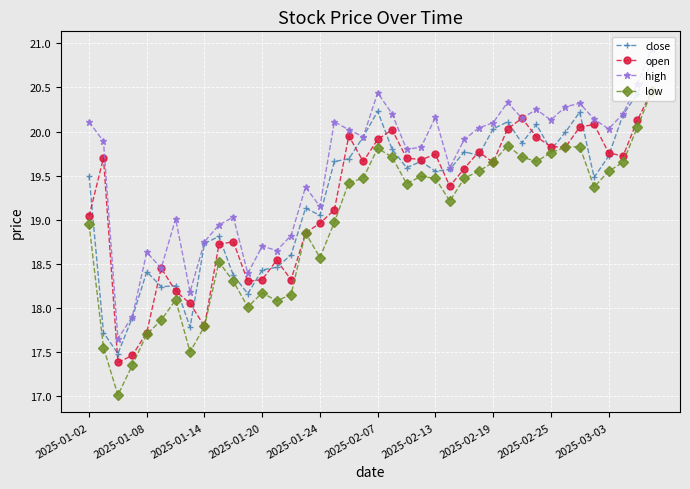

True or false: low and high cross at least once.

False